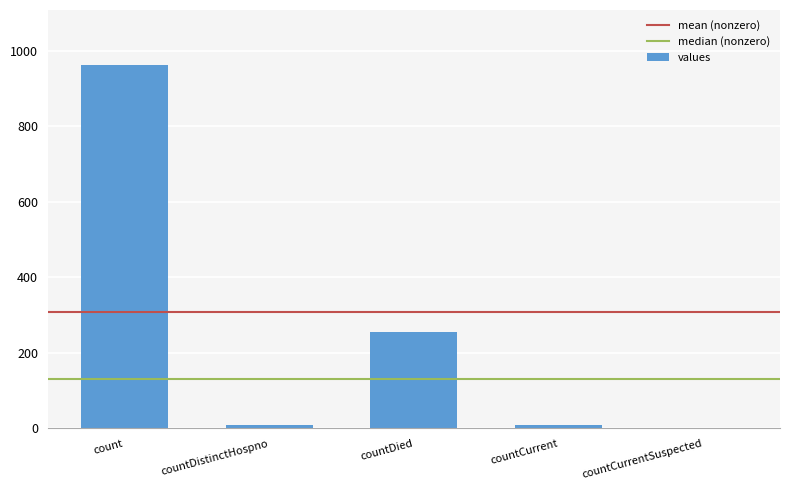

Where is the data nearest to the value 481?

countDied